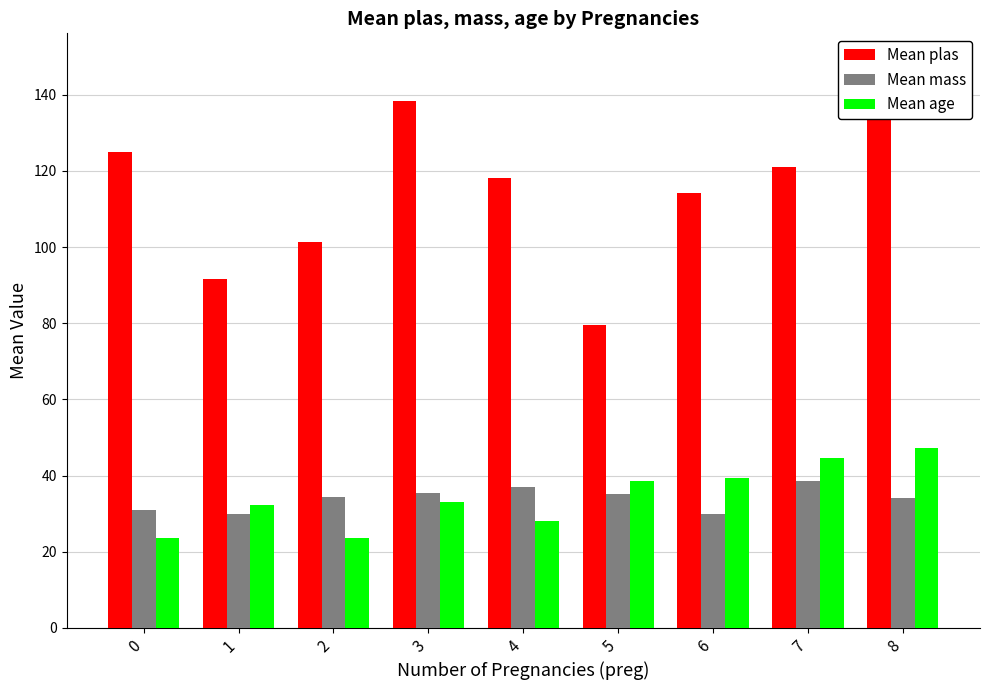

What is the sum of the Mean plas values at 0 and 7?

246.0